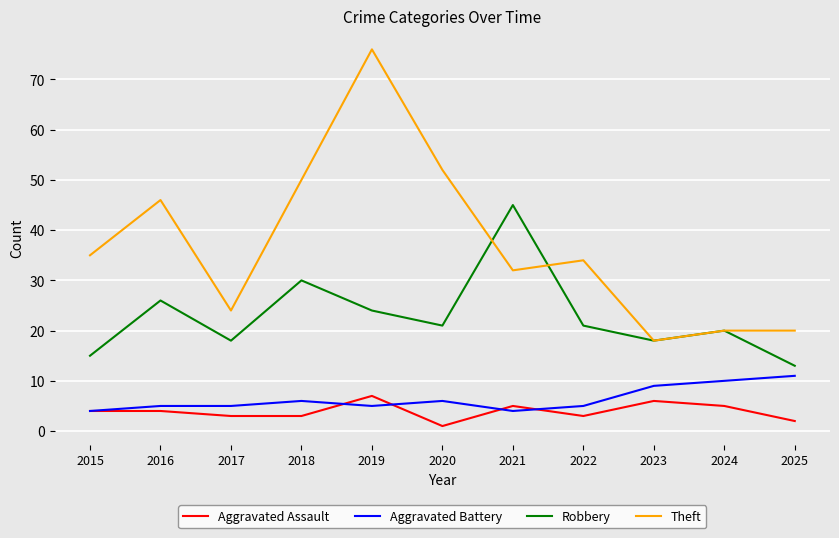

What is the sum of all Aggravated Assault values?

43